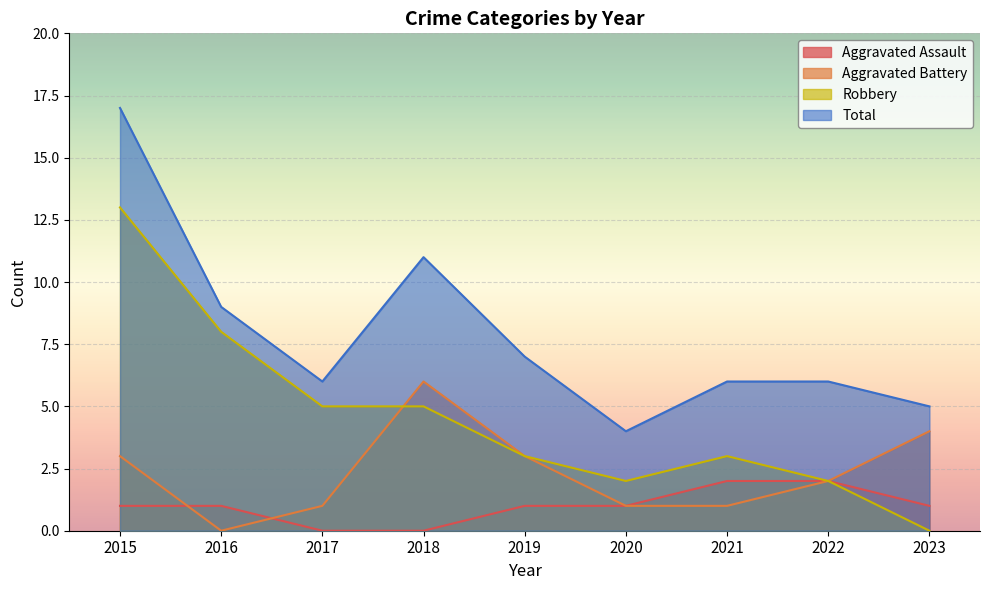

Which series has the largest total across all categories?

Total